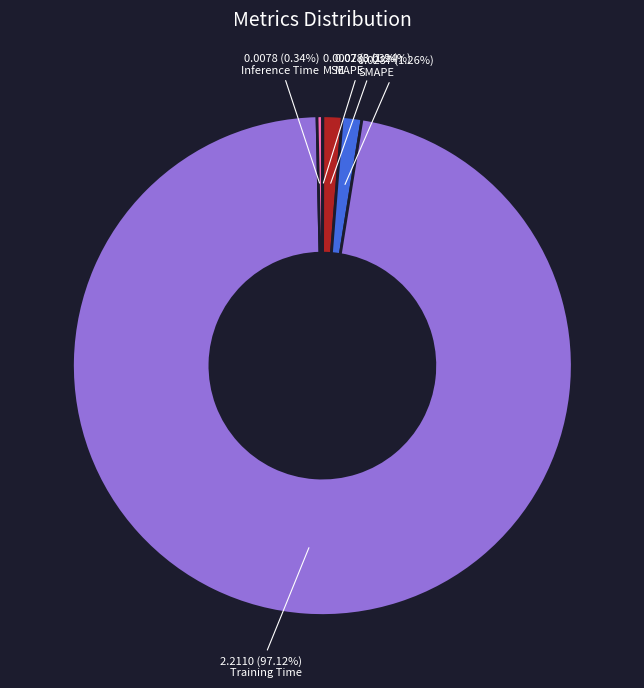

Is there a majority slice in this chart?

Yes